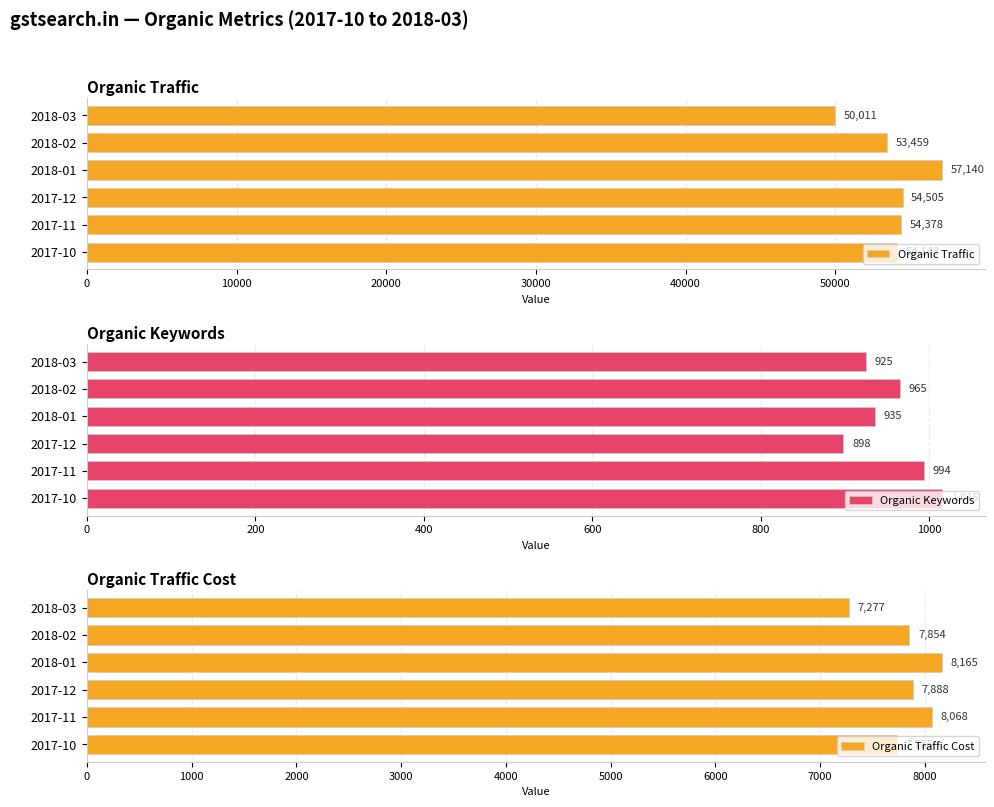

Which series has the widest spread of values?

Organic Traffic